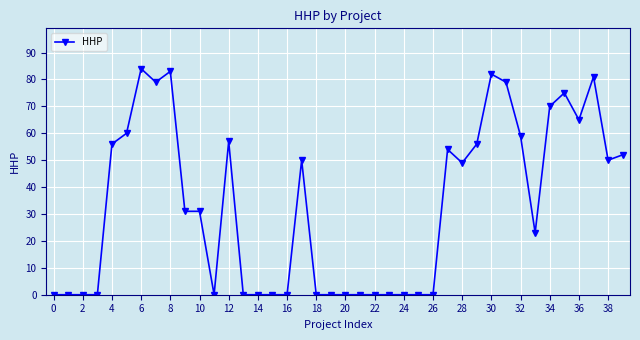

What is the difference between the maximum and minimum values?

84